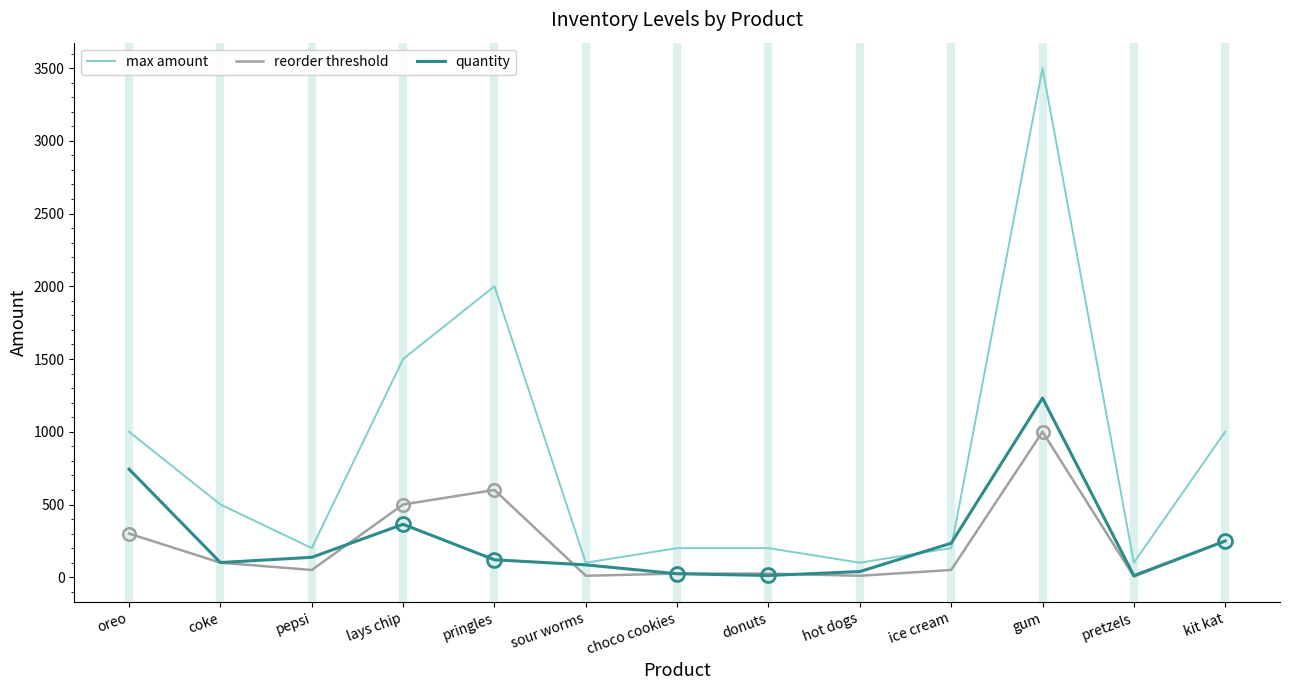

True or false: reorder threshold and max amount cross at least once.

False